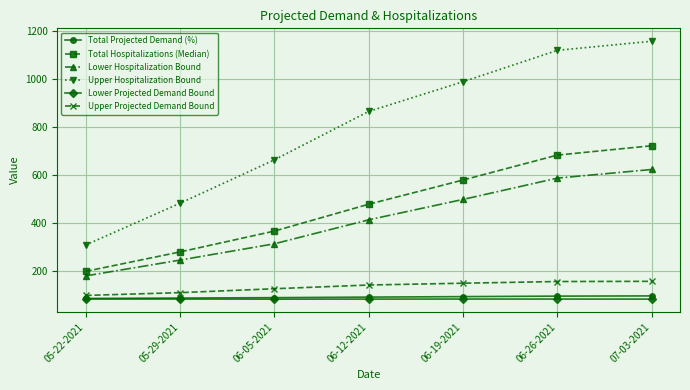

How many categories are shown in the chart?

7